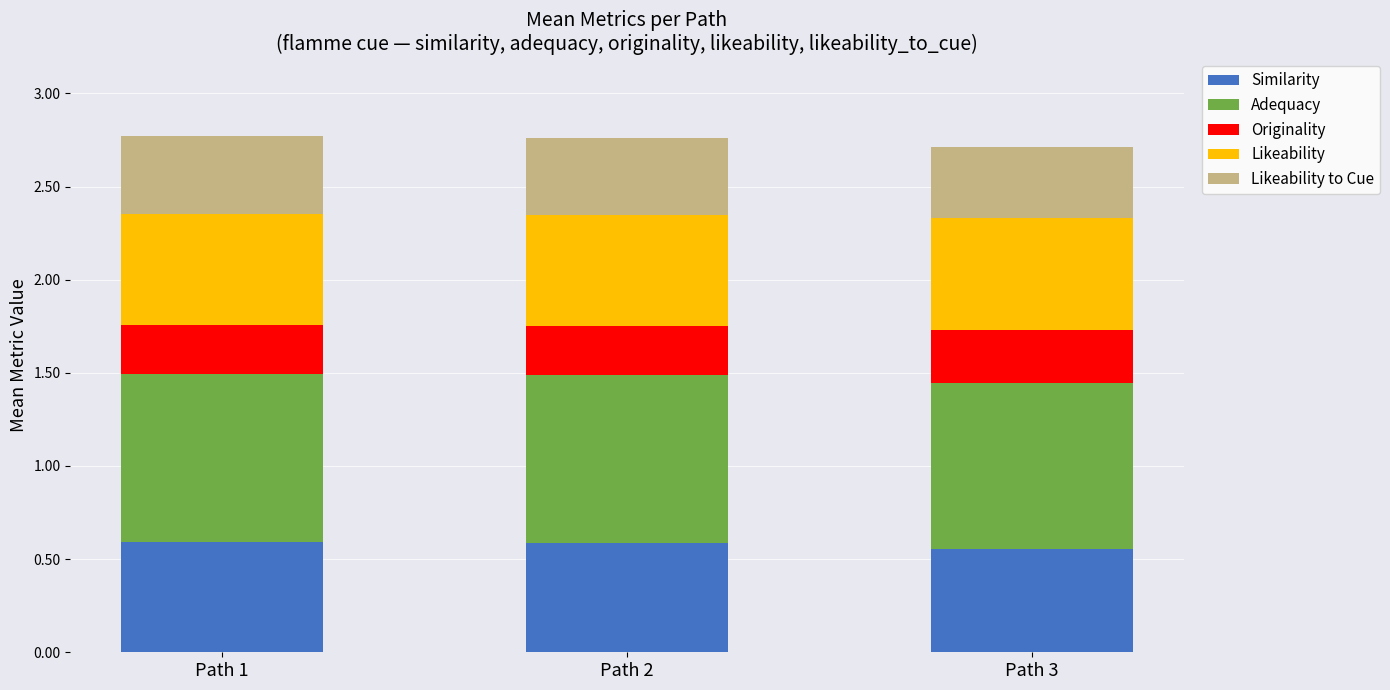

True or false: Similarity has a value of 0.8 at Path 2.

False